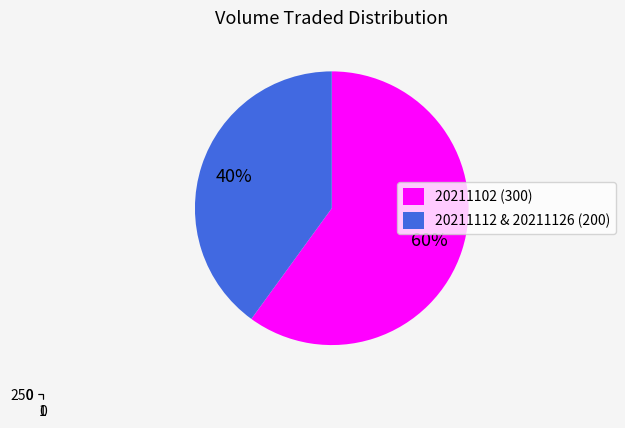

What is the ratio of the value at 20211126 to the value at 20211102?

0.3